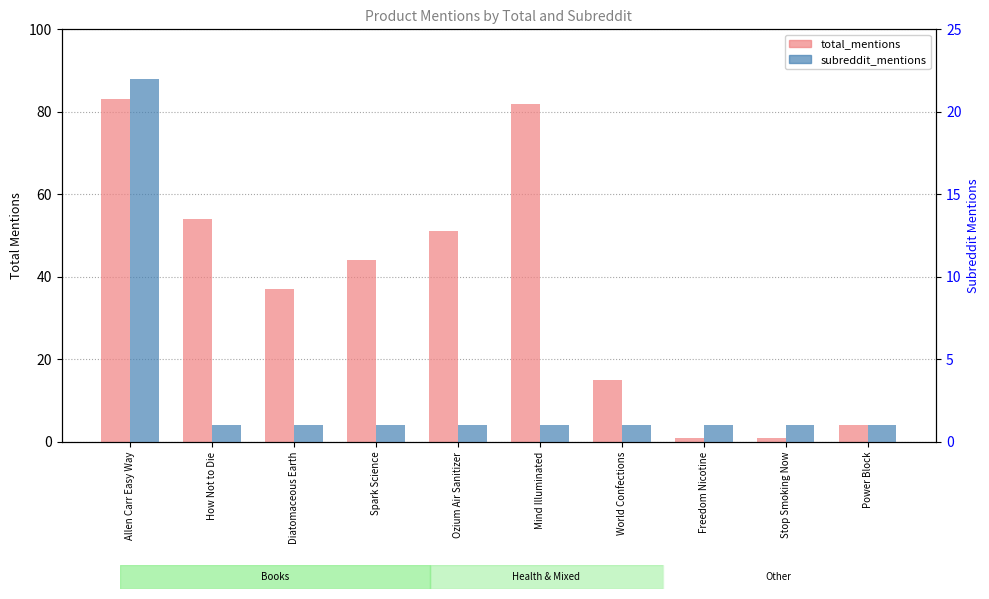

What is the total value across all series at Stop Smoking Now?

2